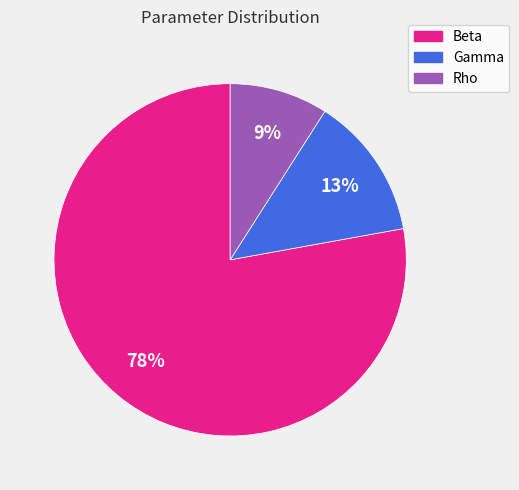

Which has a higher value, Rho or Gamma?

Gamma